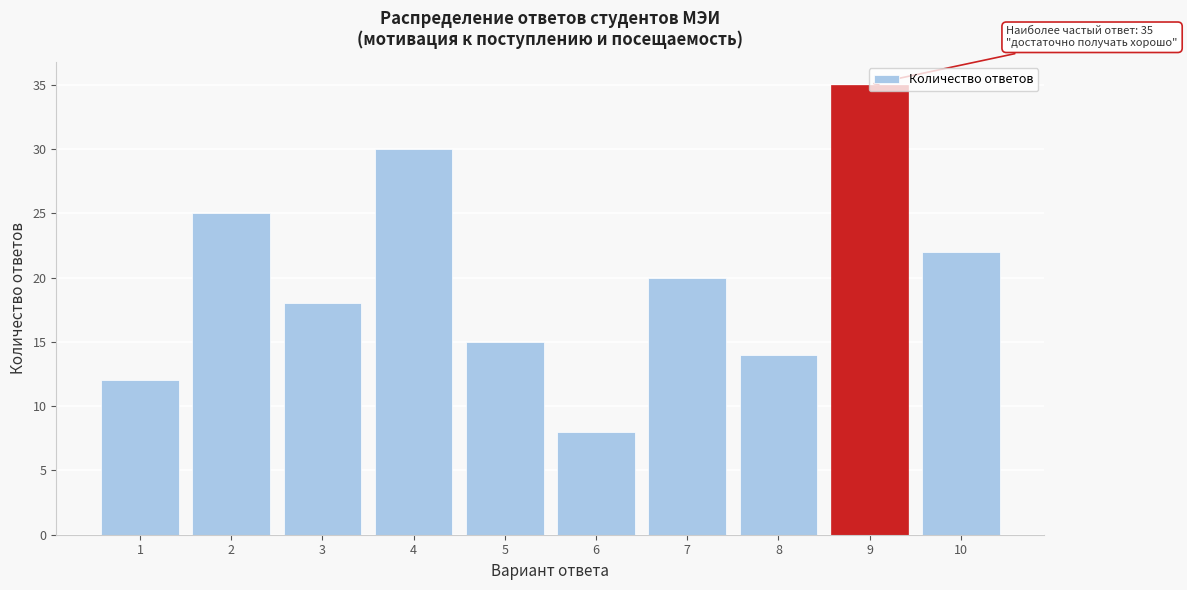

What is the value of the 4th bar from the left?

30